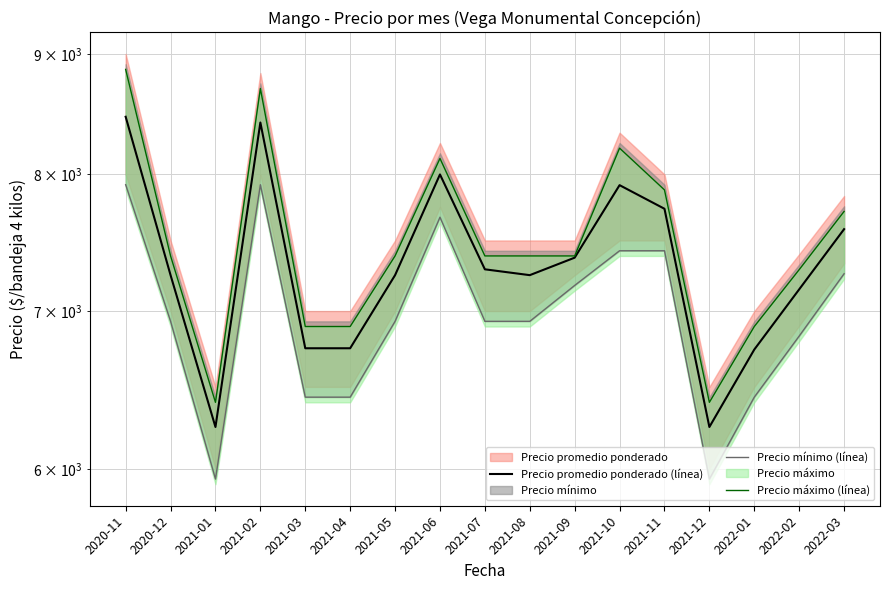

The Precio máximo (línea) series shows 8865.0 at 2020-11. True or false?

True